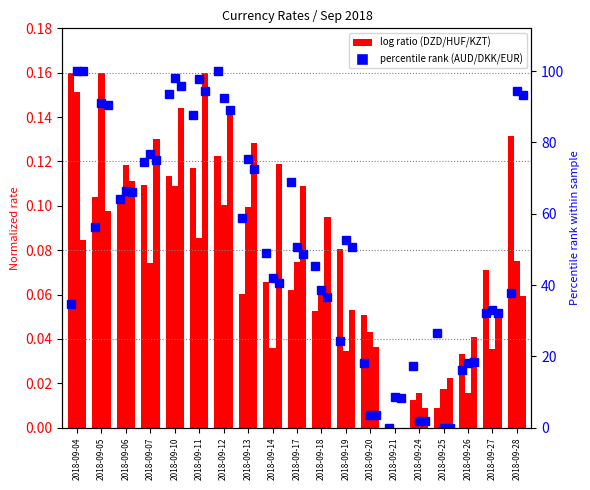

Which series changed the most between 2018-09-04 and 2018-09-12?

AUD %rank